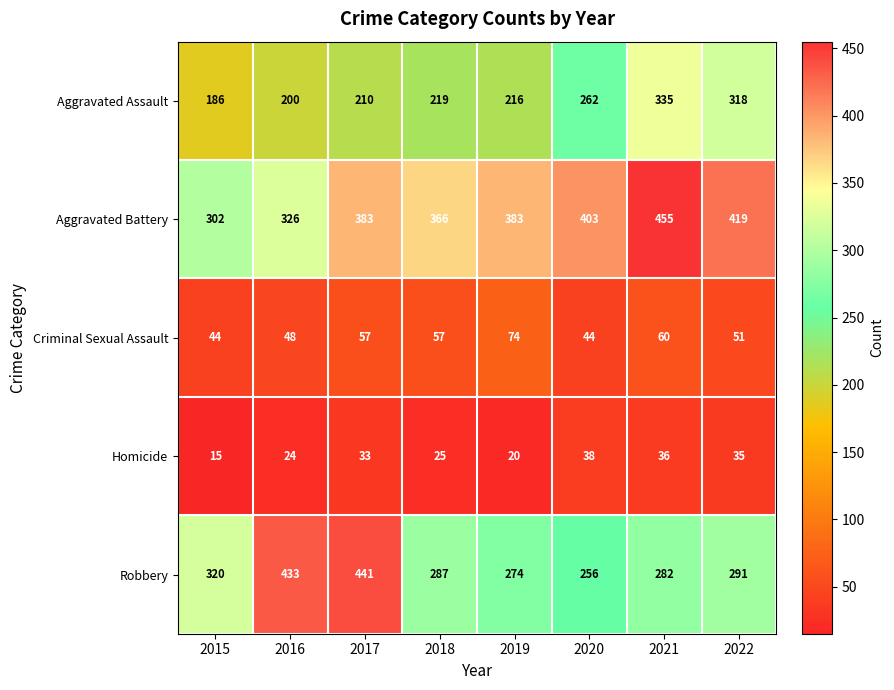

At how many categories does at least one series exceed 303?

8